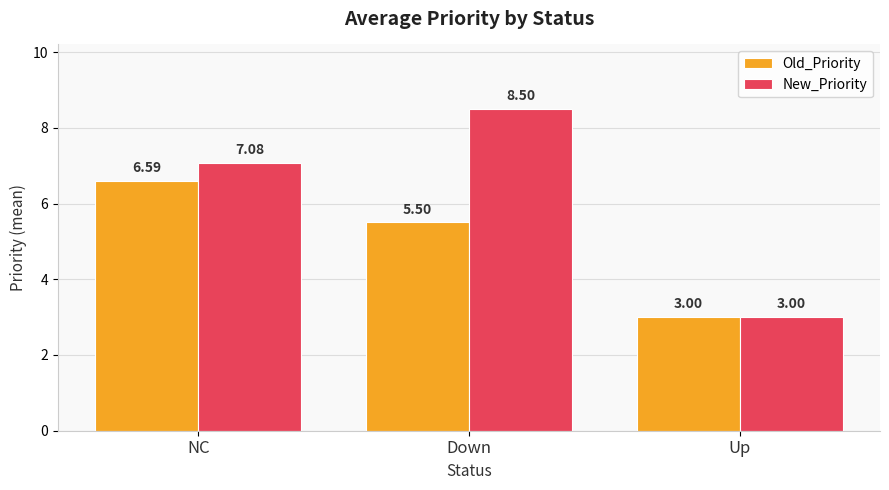

What is the minimum value for Old_Priority?

3.0